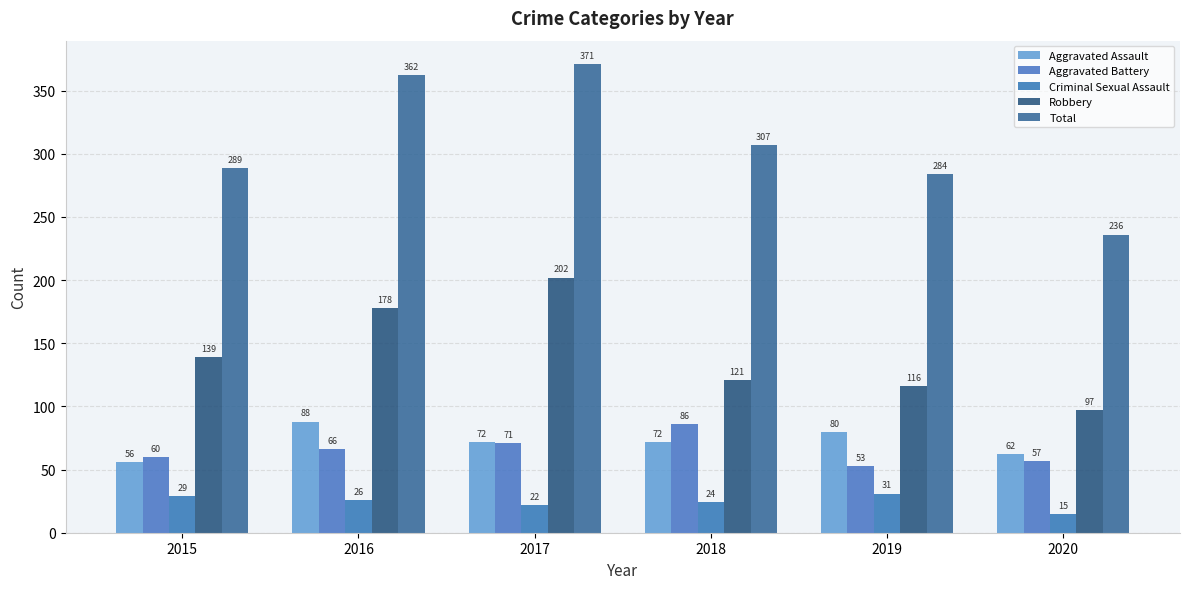

True or false: Aggravated Battery has a value of 86 at 2018.

True